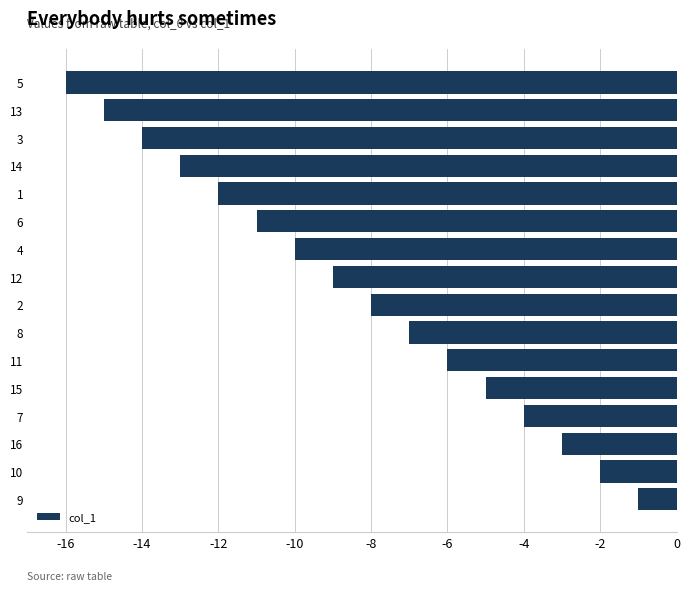

Reading bottom to top, what are all the values shown in this chart?

-1	-2	-3	-4	-5	-6	-7	-8	-9	-10	-11	-12	-13	-14	-15	-16